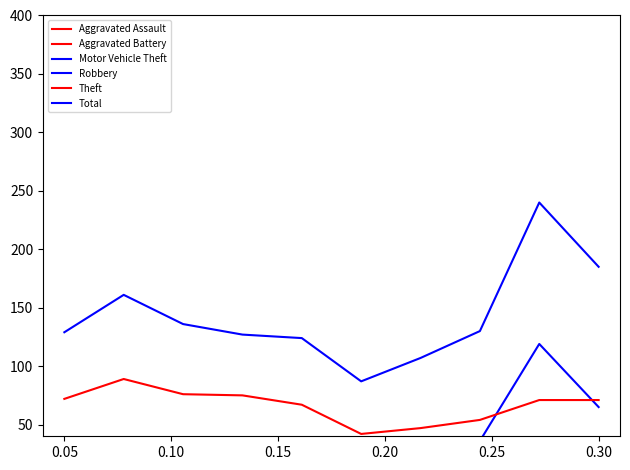

What is the sum of all Total values?

1426